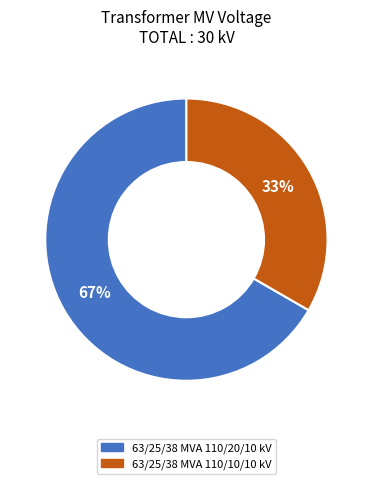

The 63/25/38 MVA 110/10/10 kV slice represents 33% of the pie. True or false?

True